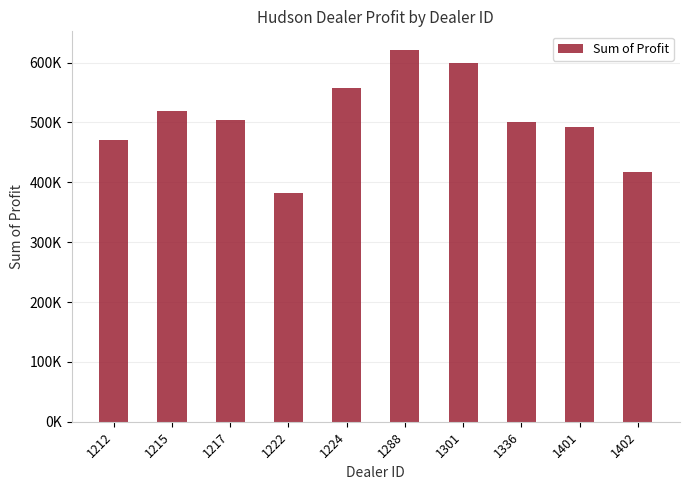

Does the chart contain stacked bars?

No